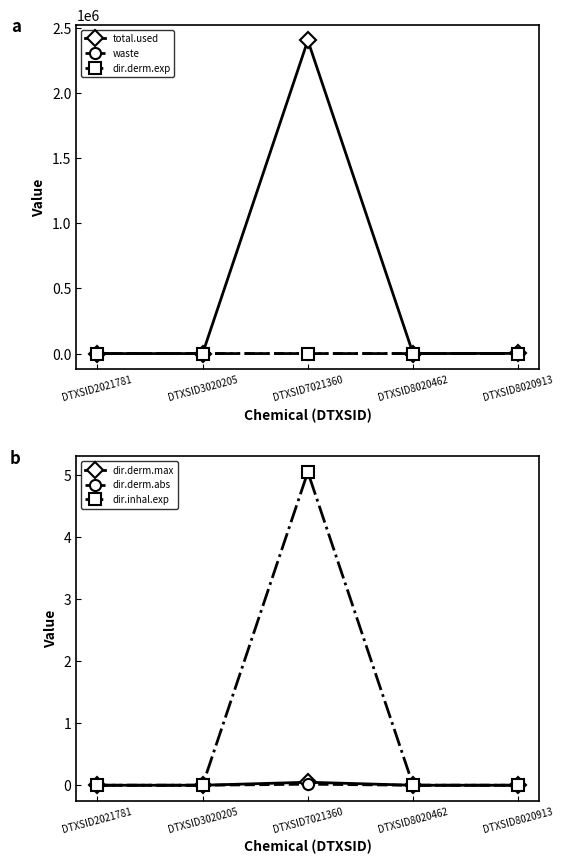

How many interior local peaks does the dir.derm.max series have?

1